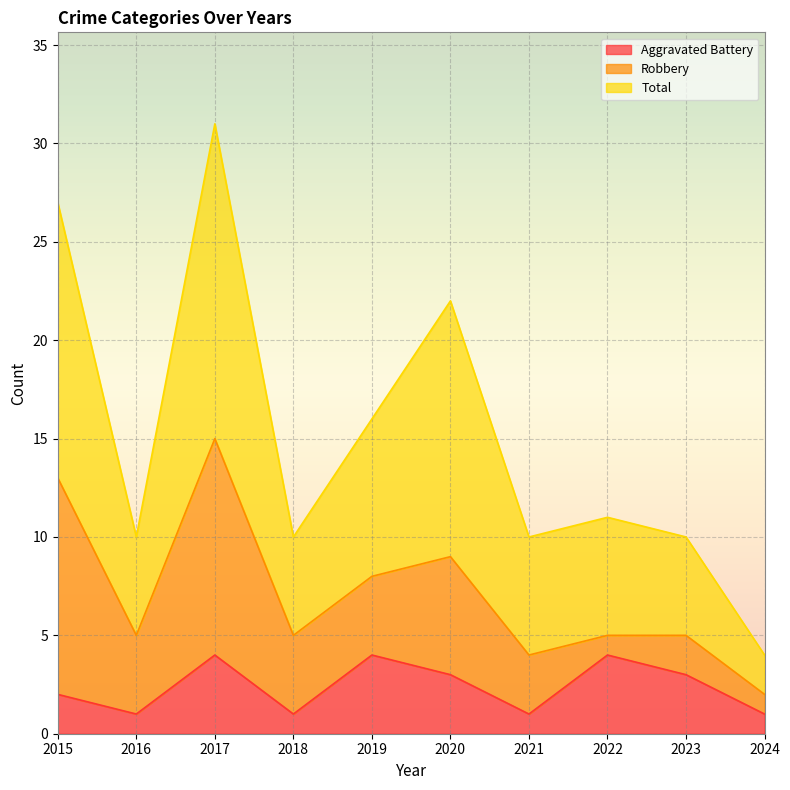

What is the maximum value for Aggravated Battery?

4